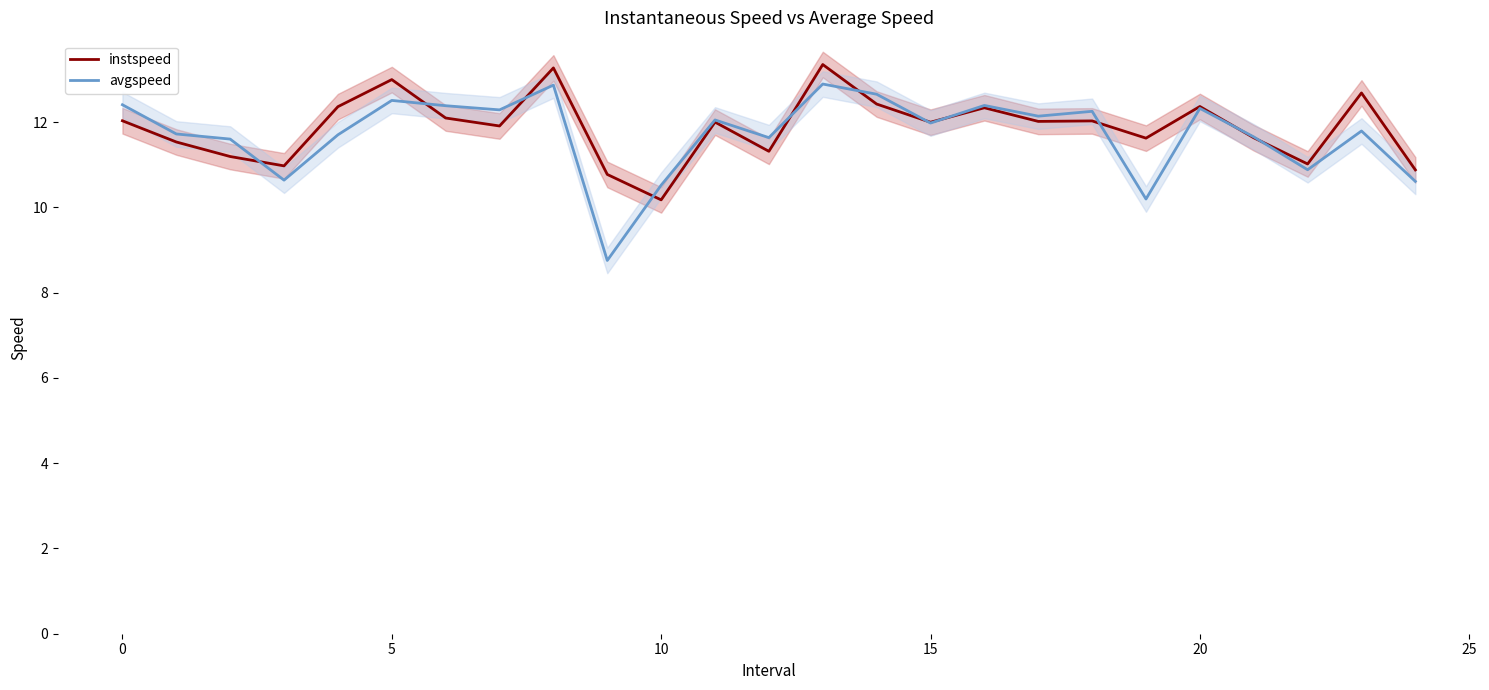

How many intersections are there between instspeed and avgspeed?

11